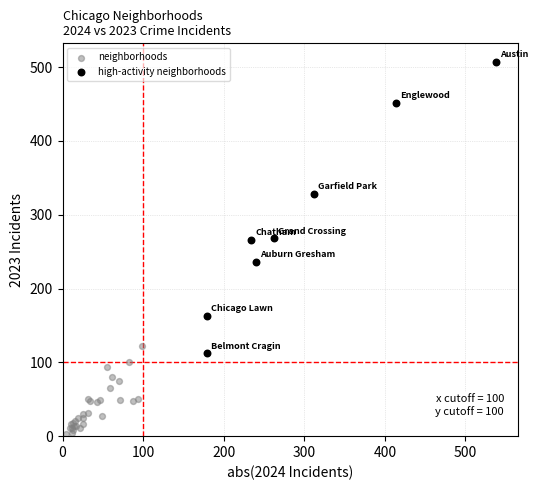

Which series reaches the minimum Y coordinate?

neighborhoods